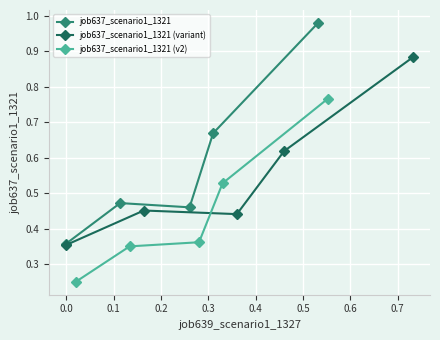

What is the value of the job637_scenario1_1321 (v2) point at the 4th from the left?

0.5